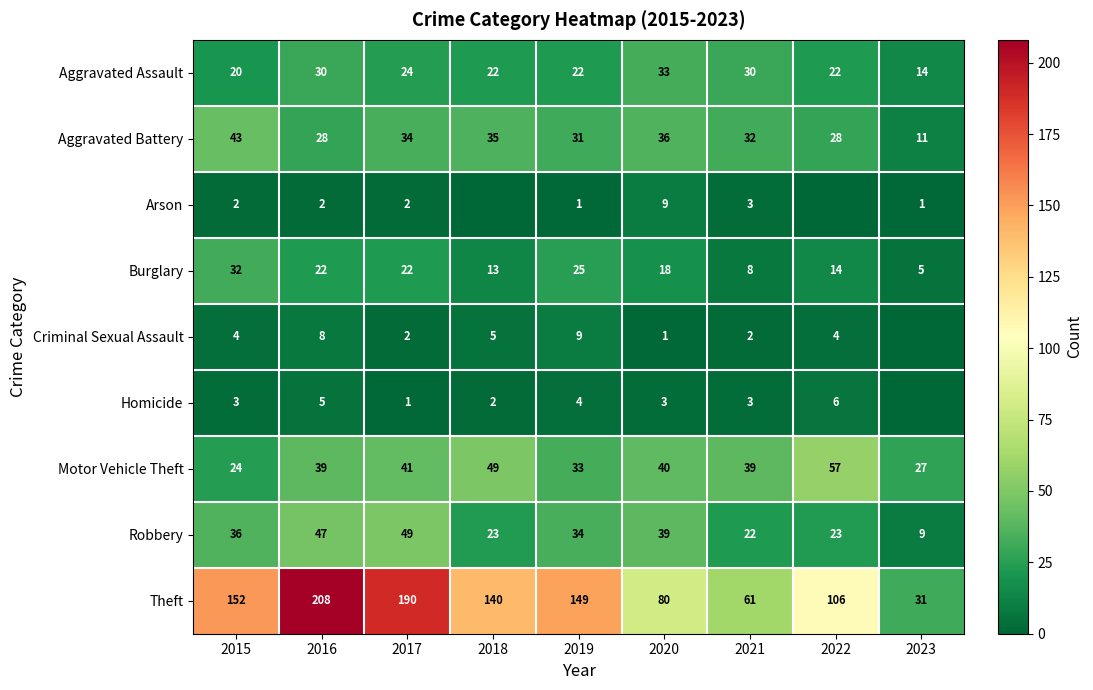

What is the average value of the Burglary series?

18